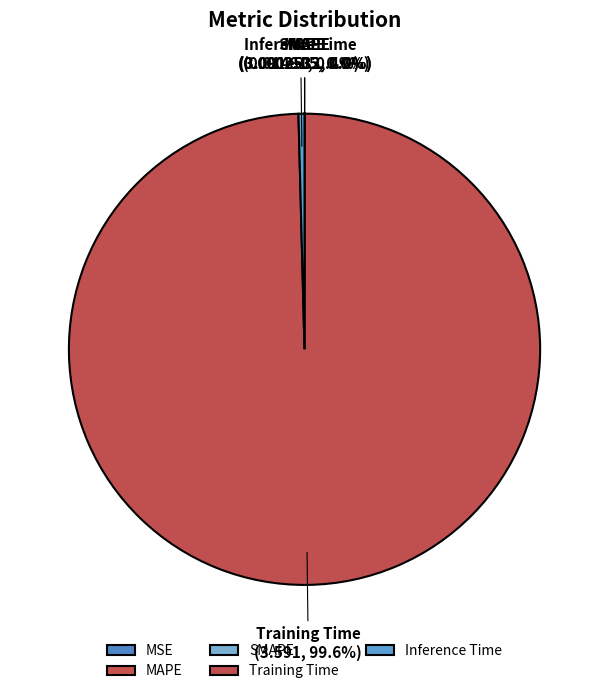

Combined, what portion of the pie is Training Time and Inference Time?

100.0%